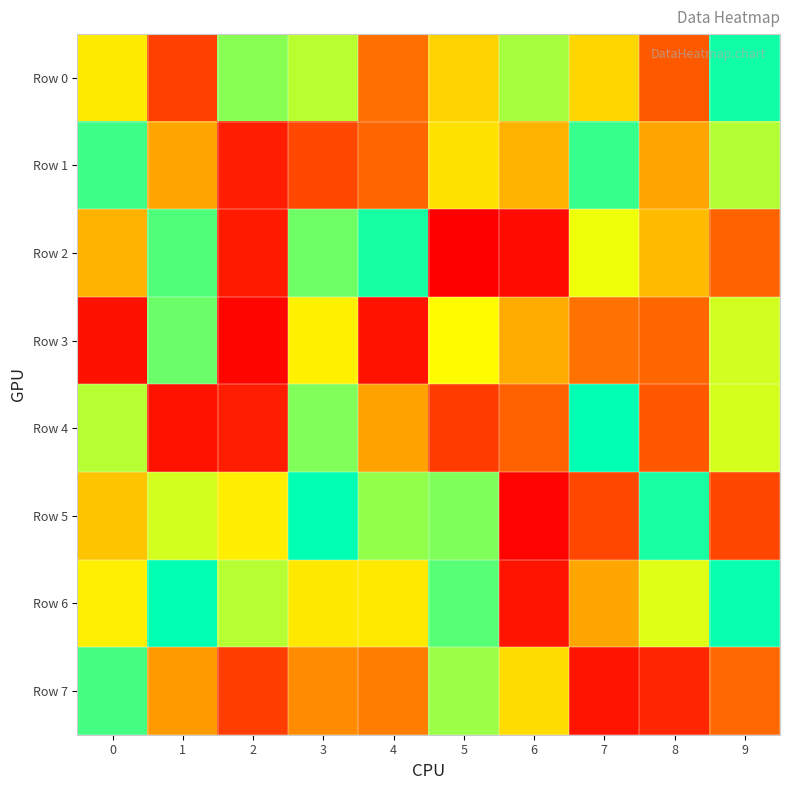

Which series has the largest range (max minus min)?

Row 5